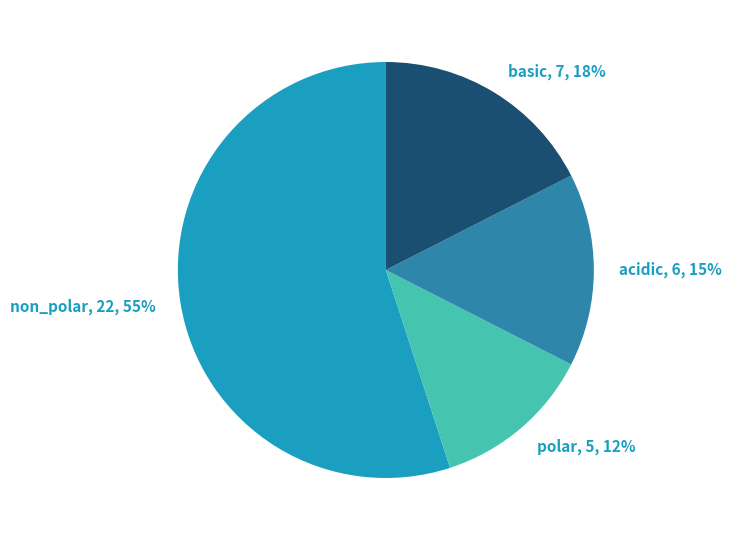

Which slice is the smallest?

polar